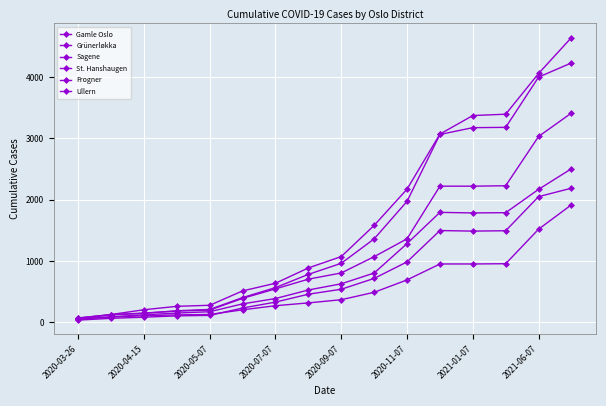

Does the chart have visible grid lines?

Yes